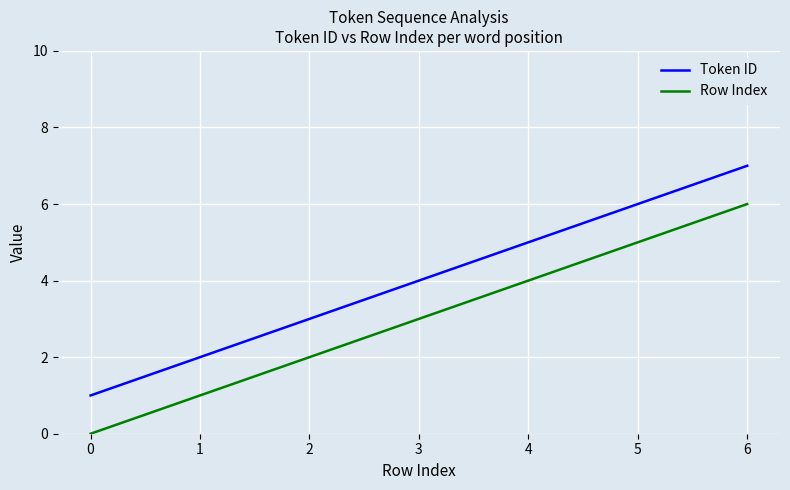

List the series in order of their overall mean, lowest first.

Row Index, Token ID